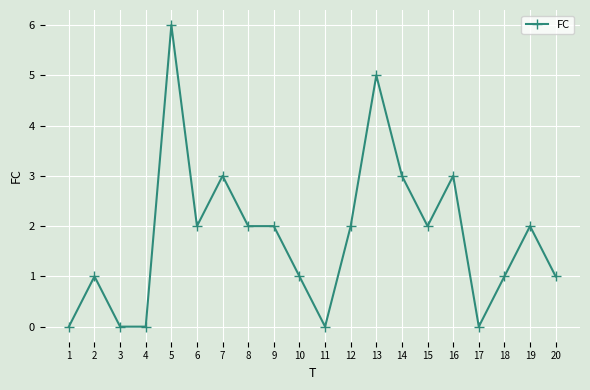

Reading left to right, transcribe all the data shown in this chart.

1=0	2=1	3=0	4=0	5=6	6=2	7=3	8=2	9=2	10=1	11=0	12=2	13=5	14=3	15=2	16=3	17=0	18=1	19=2	20=1